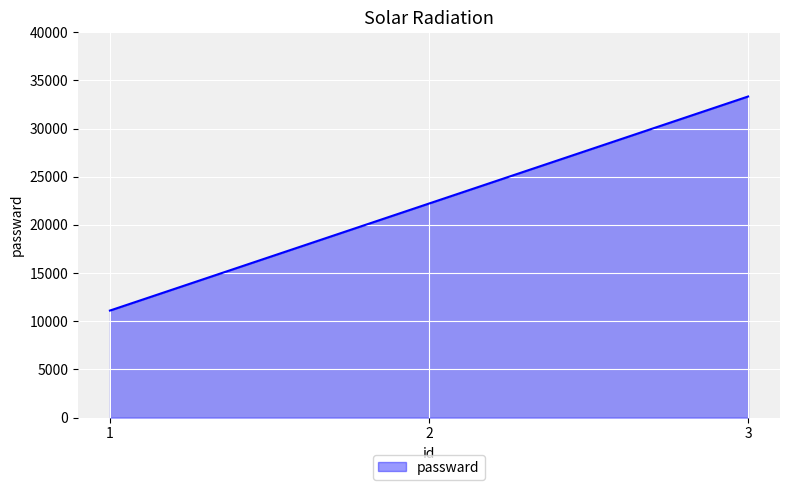

Which category has the highest value across all series?

3